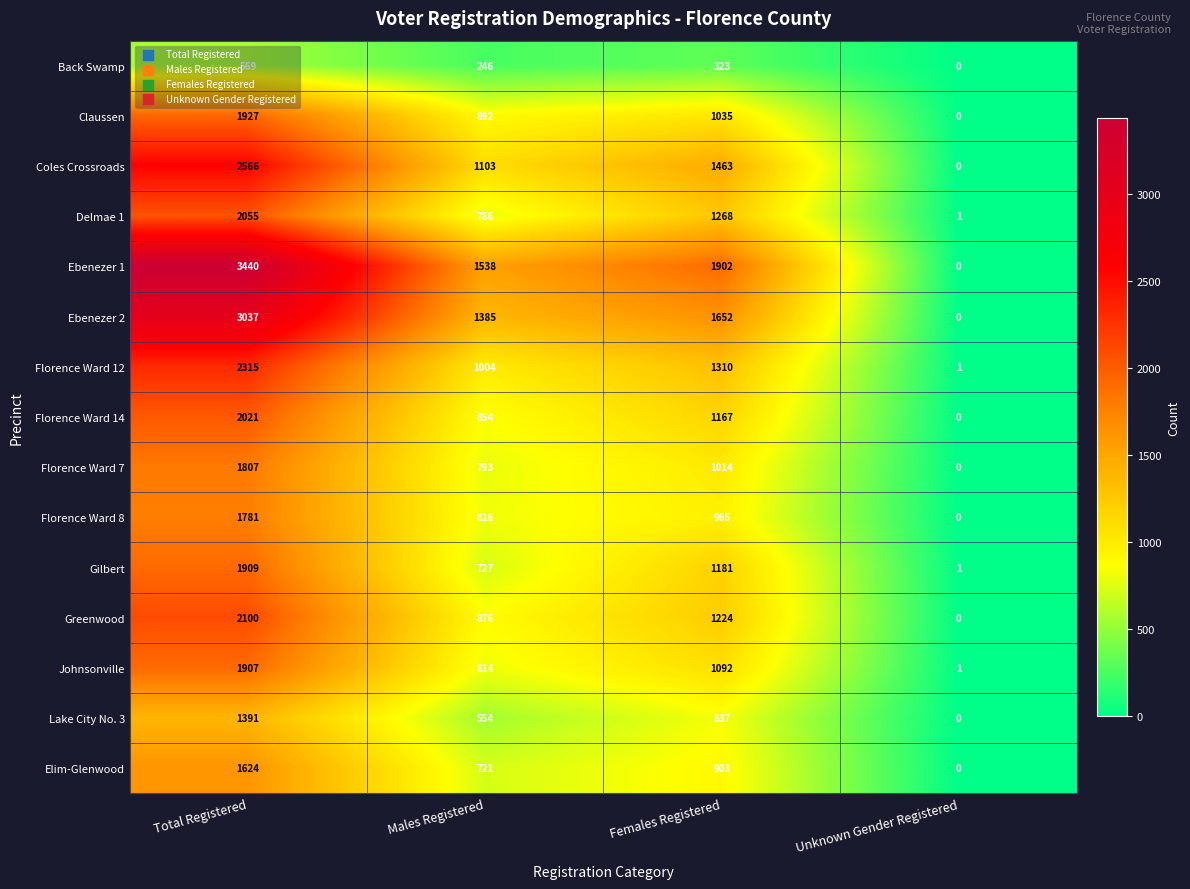

At which label is Greenwood closest to 1050?

Males Registered